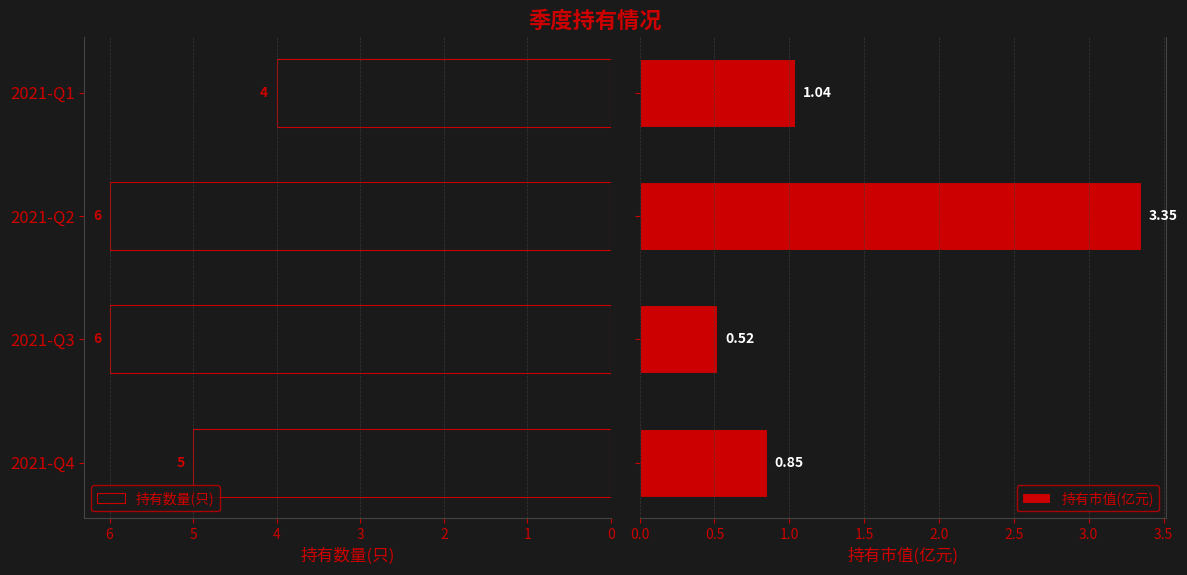

The 持有数量(只) series shows 4 at 2021-Q1. True or false?

True